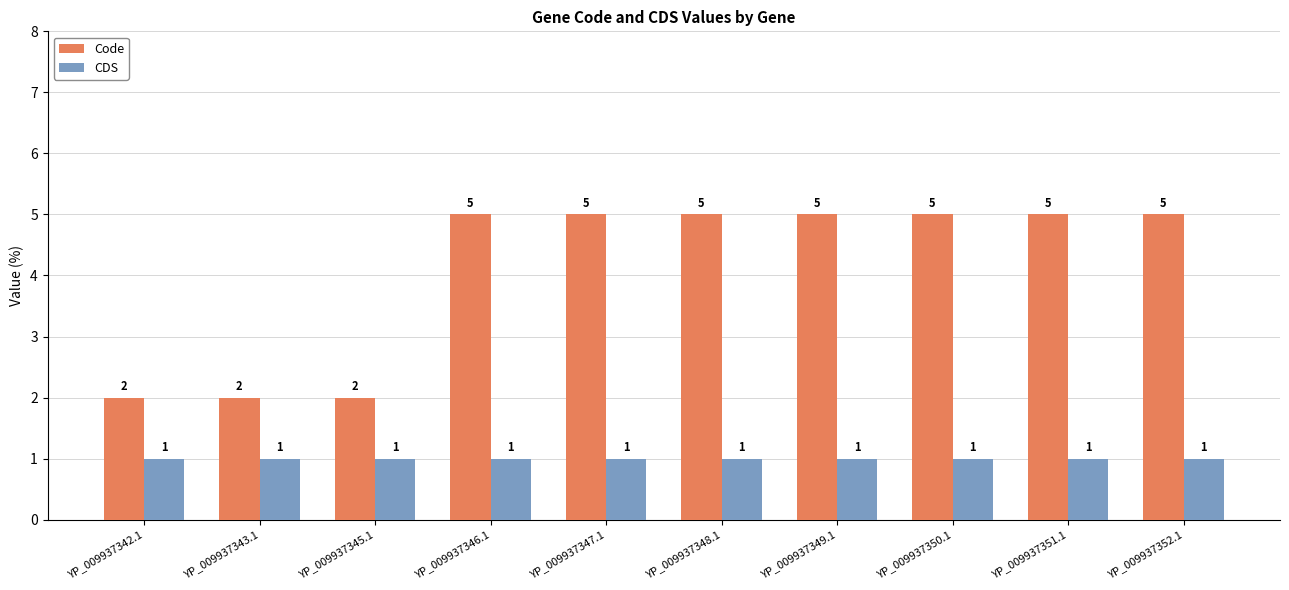

Reading right to left, extract all data points from this chart.

Code: 5	5	5	5	5	5	5	2	2	2
CDS: 1	1	1	1	1	1	1	1	1	1